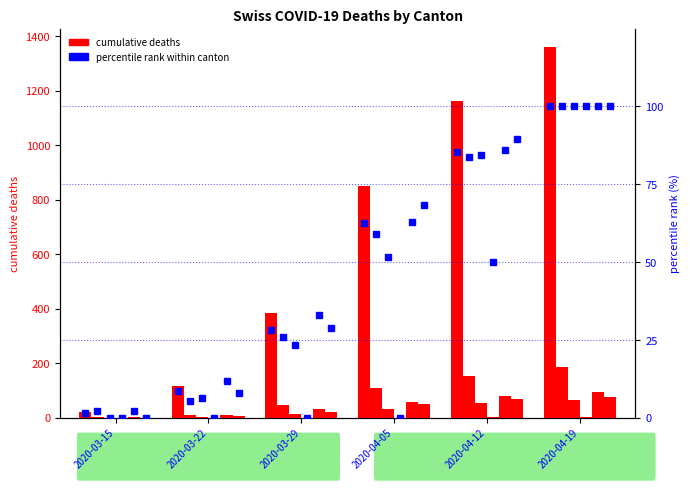

Is it true that the value at 2020-04-12 is 85.5?

True